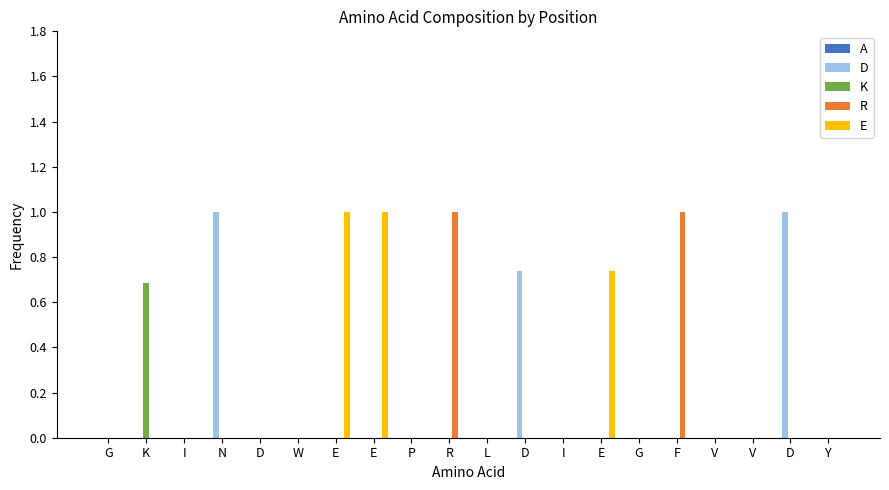

Reading left to right, extract all data points from this chart.

A: G=0.0	K=0.0	I=0.0	N=0.0	D=0.0	W=0.0	E=0.0	E=0.0	P=0.0	R=0.0	L=0.0	D=0.0	I=0.0	E=0.0	G=0.0	F=0.0	V=0.0	V=0.0	D=0.0	Y=0.0
D: G=0.0	K=0.0	I=0.0	N=1.0	D=0.0	W=0.0	E=0.0	E=0.0	P=0.0	R=0.0	L=0.0	D=0.7	I=0.0	E=0.0	G=0.0	F=0.0	V=0.0	V=0.0	D=1.0	Y=0.0
K: G=0.0	K=0.7	I=0.0	N=0.0	D=0.0	W=0.0	E=0.0	E=0.0	P=0.0	R=0.0	L=0.0	D=0.0	I=0.0	E=0.0	G=0.0	F=0.0	V=0.0	V=0.0	D=0.0	Y=0.0
R: G=0.0	K=0.0	I=0.0	N=0.0	D=0.0	W=0.0	E=0.0	E=0.0	P=0.0	R=1.0	L=0.0	D=0.0	I=0.0	E=0.0	G=0.0	F=1.0	V=0.0	V=0.0	D=0.0	Y=0.0
E: G=0.0	K=0.0	I=0.0	N=0.0	D=0.0	W=0.0	E=1.0	E=1.0	P=0.0	R=0.0	L=0.0	D=0.0	I=0.0	E=0.7	G=0.0	F=0.0	V=0.0	V=0.0	D=0.0	Y=0.0